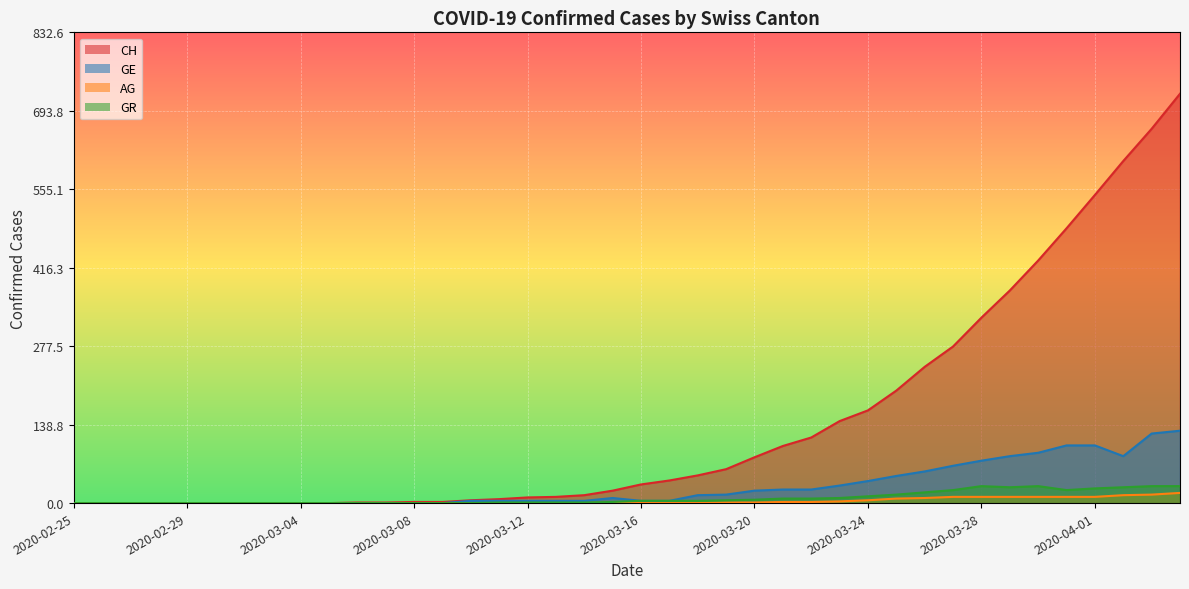

How many values in the CH series are below 33?

20